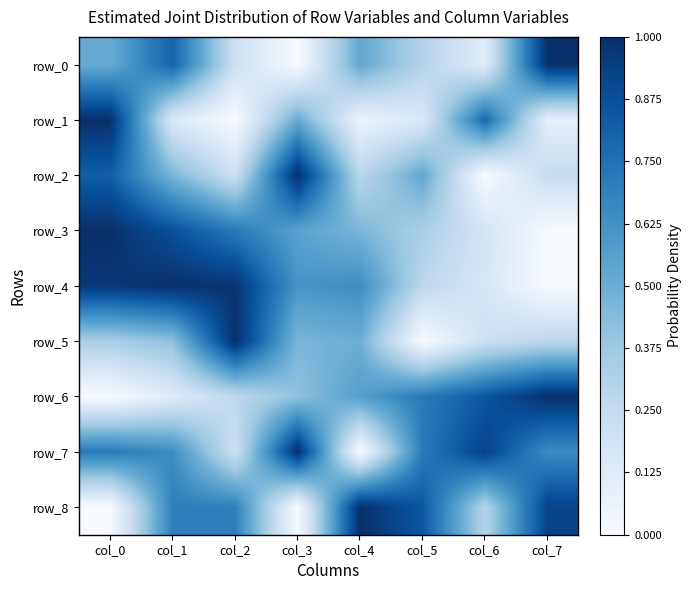

Between col_1 and col_2, which is larger?

col_1